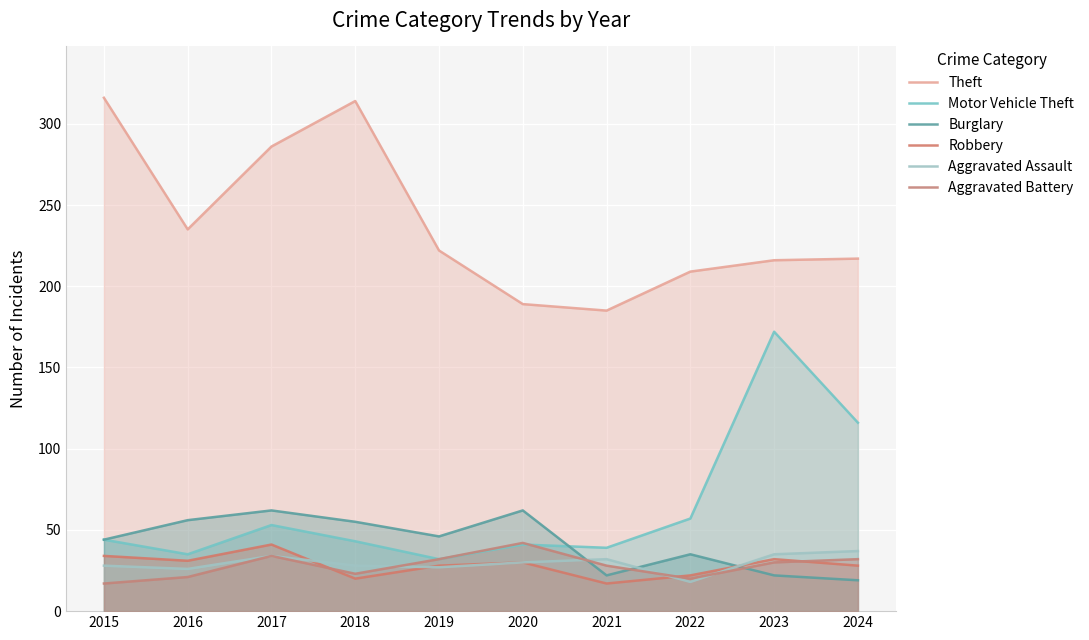

What is the difference between the maximum and minimum values in the Aggravated Assault series?

19